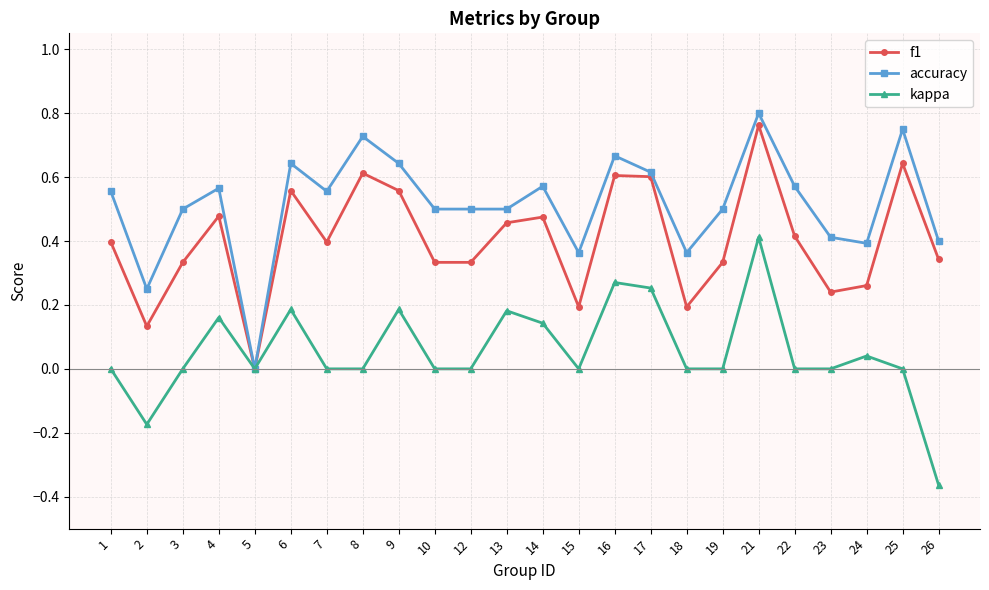

How many interior local peaks does the kappa series have?

7